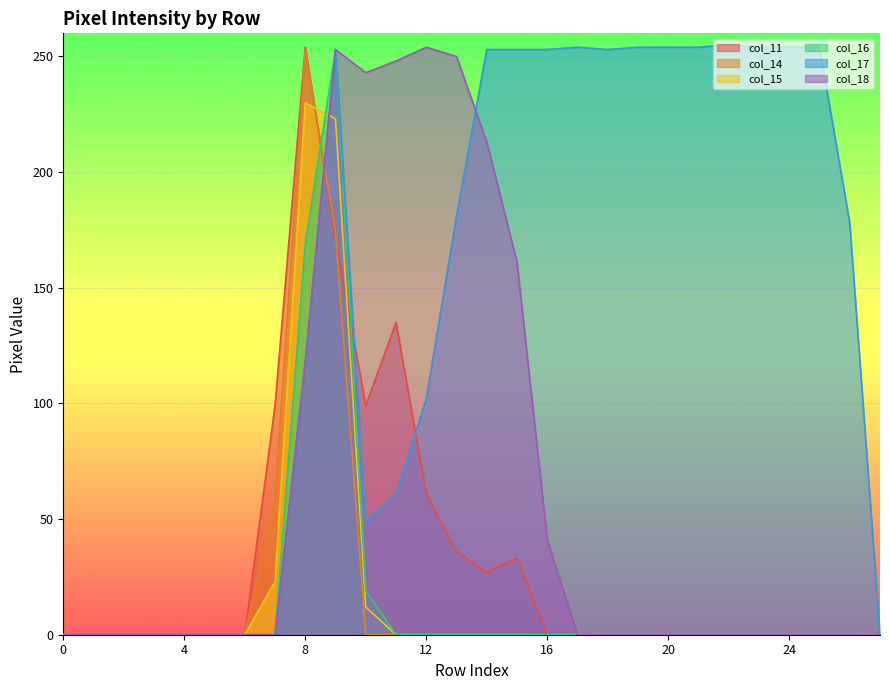

Between which two adjacent categories do col_15 and col_17 first intersect?

8 and 9